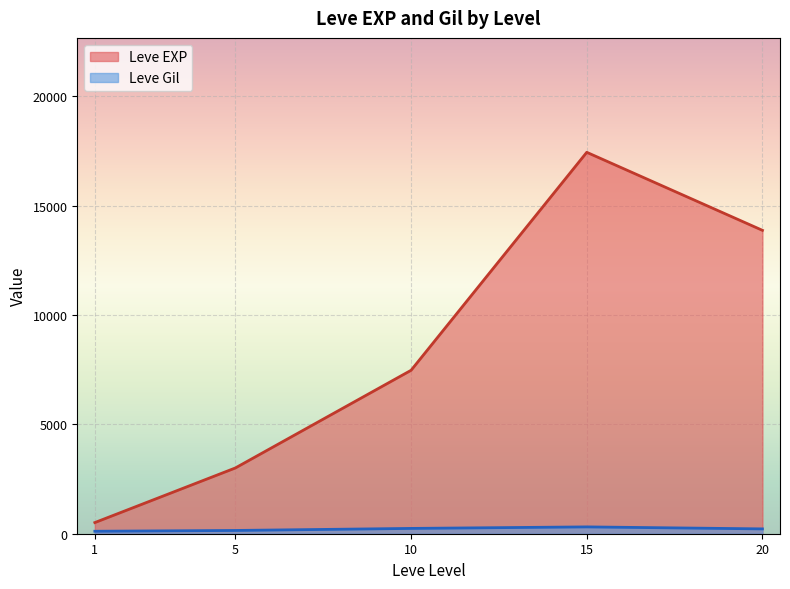

What are all the series names shown in the legend?

Leve EXP, Leve Gil